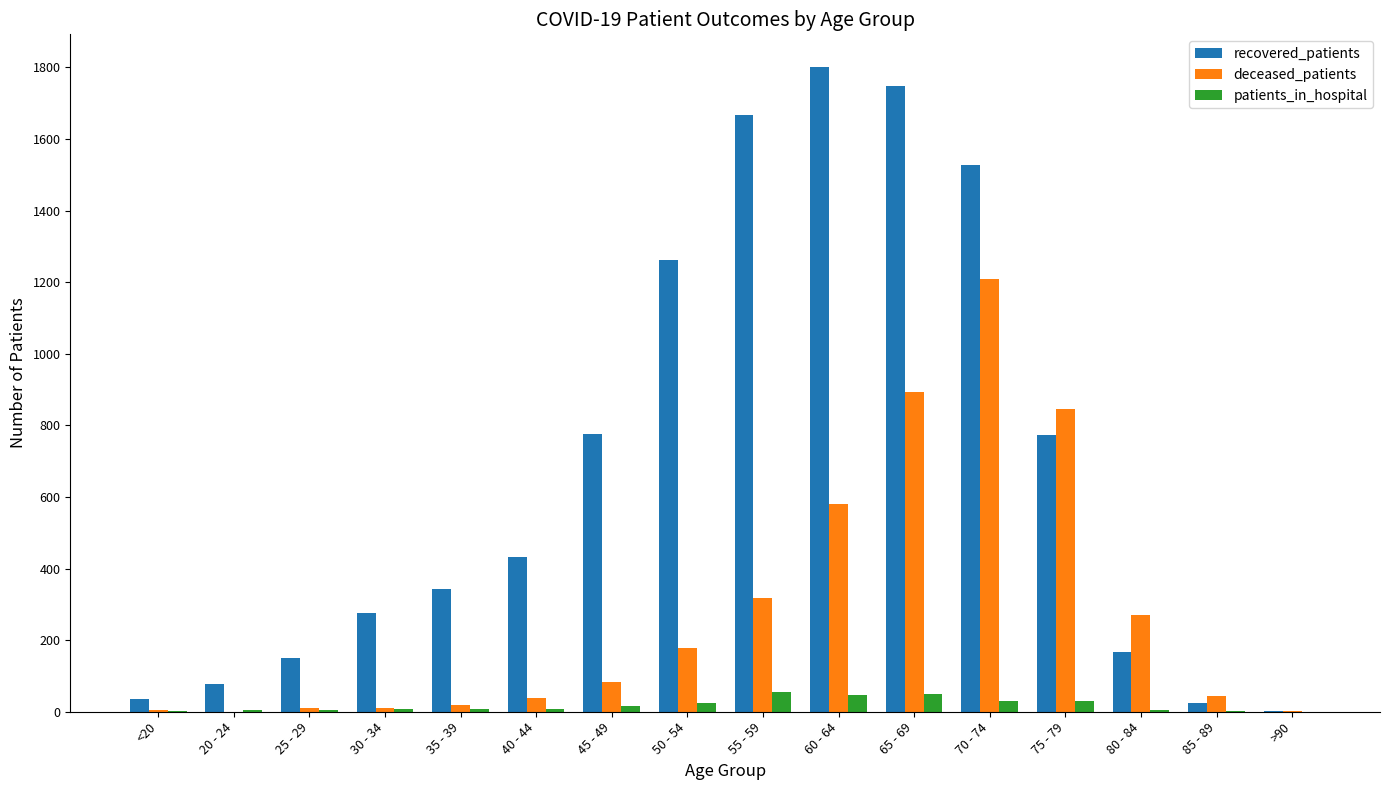

How many groups of bars are there?

16